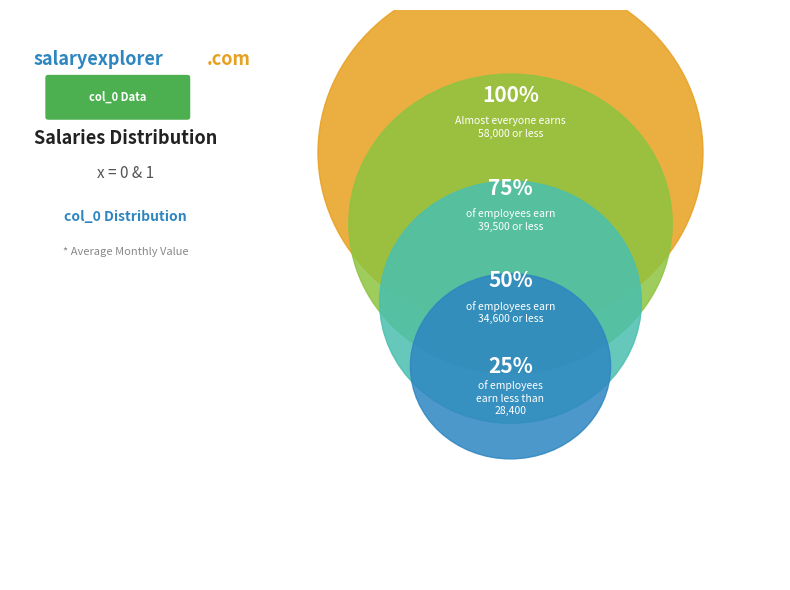

Approximately how many times larger is the value at 3 compared to 2?

1.1